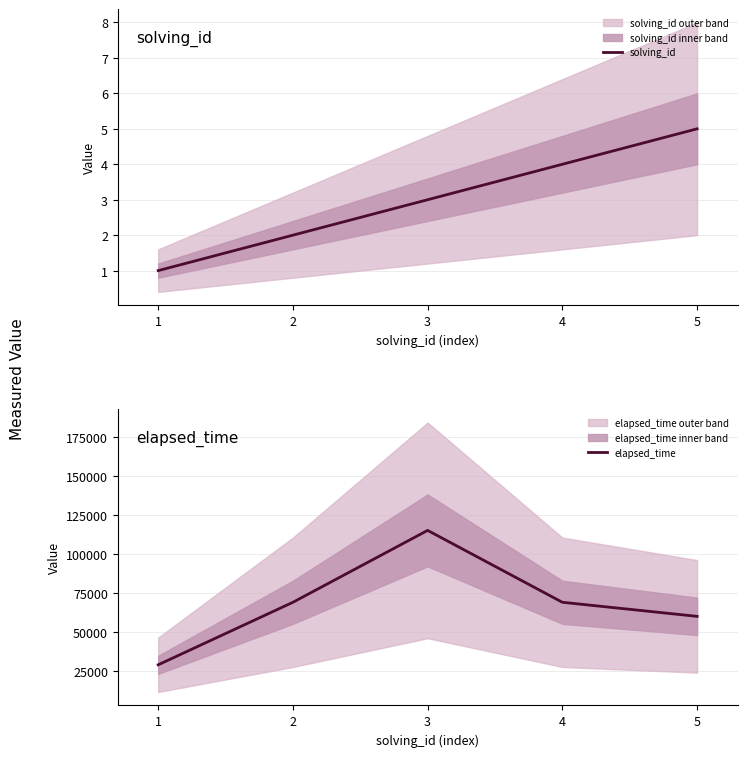

True or false: elapsed_time and solving_id intersect in this chart.

False